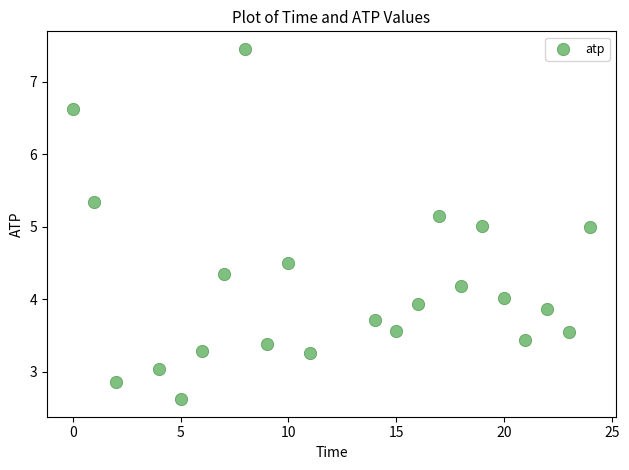

What is the range of X values (max minus min)?

24.0